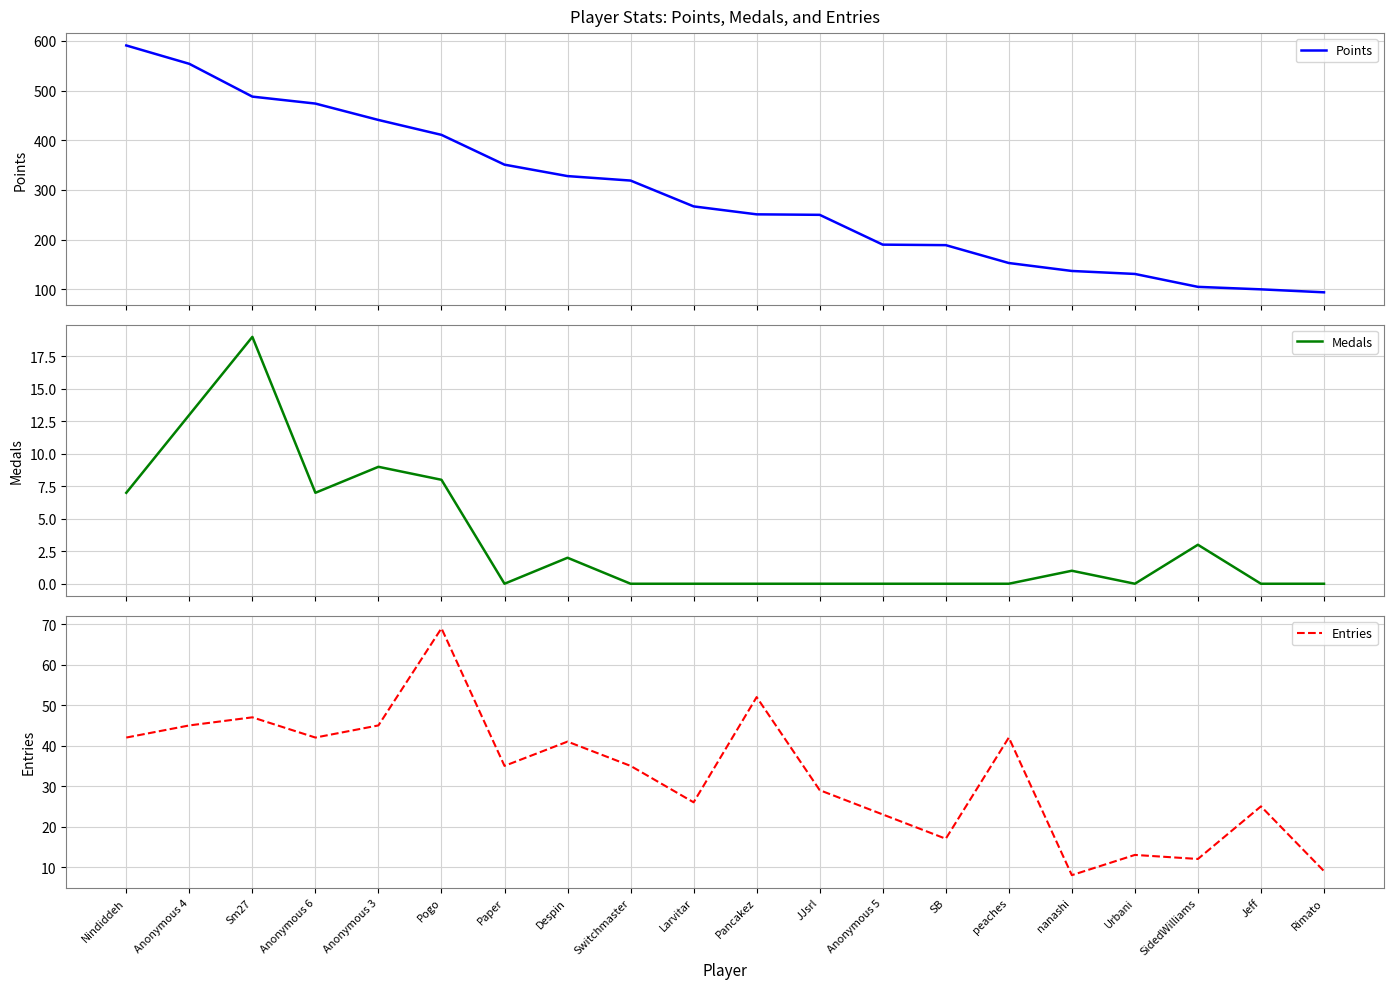

Which category has the highest value across all series?

Nindiddeh